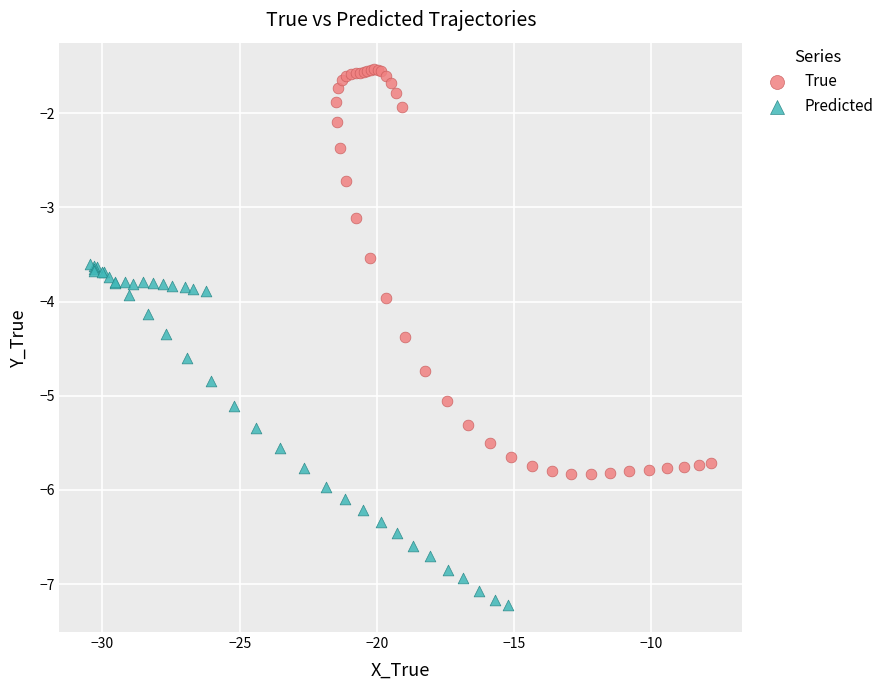

What are all the series names shown in the legend?

True, Predicted